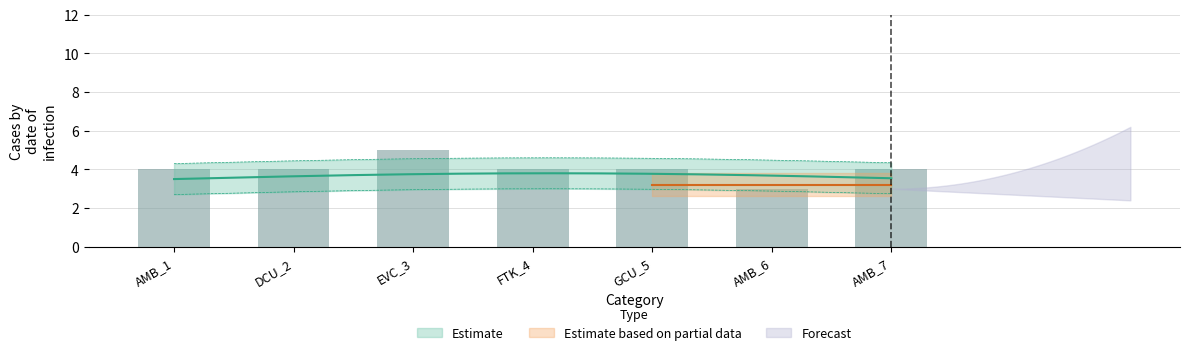

What is the sum of all values?

28